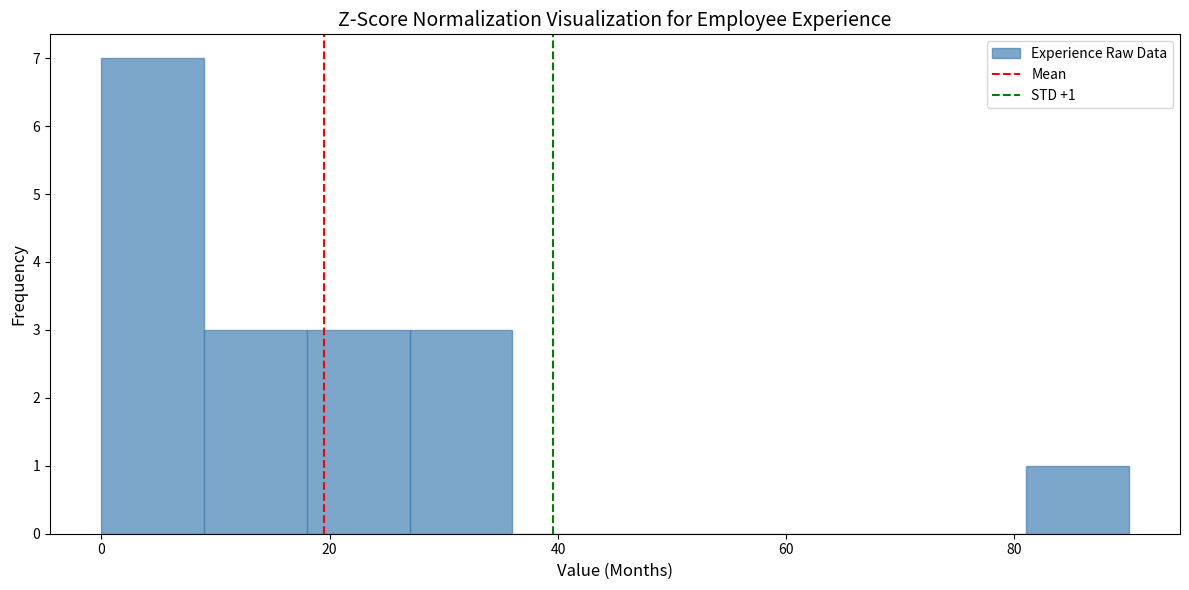

Over which range of the x-axis is the bar tallest?

0 to 9